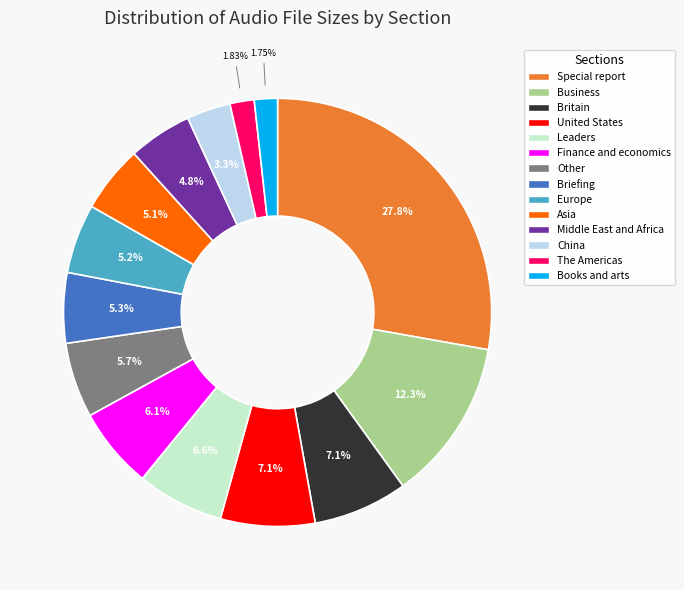

Is there any slice that represents more than half of the pie?

No